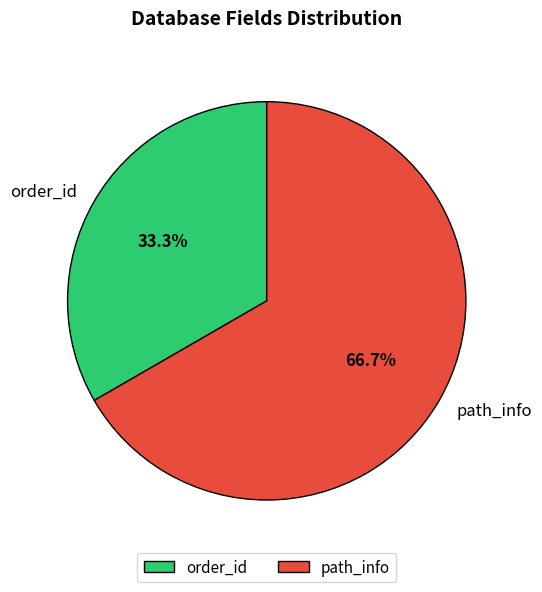

Is it true that path_info is 79% of the pie?

False